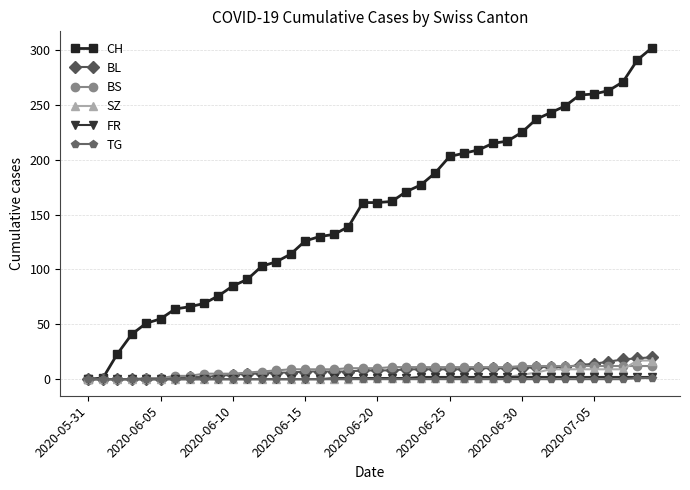

Which series has the largest range (max minus min)?

CH